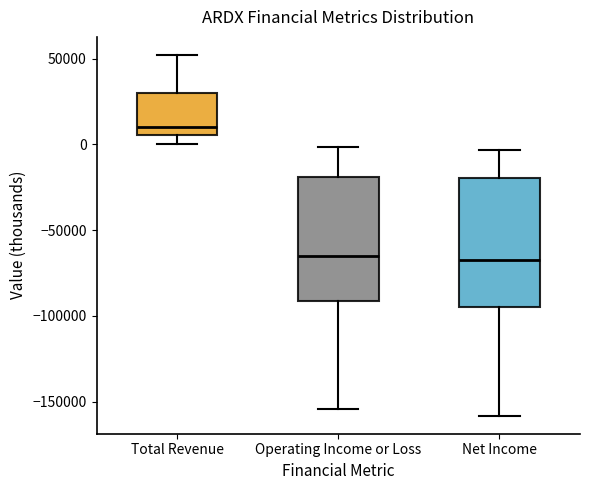

Reading left to right, read every box against the y-axis: the position of its median line, the range the box covers, and the ends of its whiskers. The values are not printed on the chart, so give them approximately, as read against the axis.

Total Revenue: median 10000, box 5000 to 30000, whiskers 0 to 50000
Operating Income or Loss: median -65000, box -90000 to -20000, whiskers -155000 to 0
Net Income: median -65000, box -95000 to -20000, whiskers -160000 to -5000